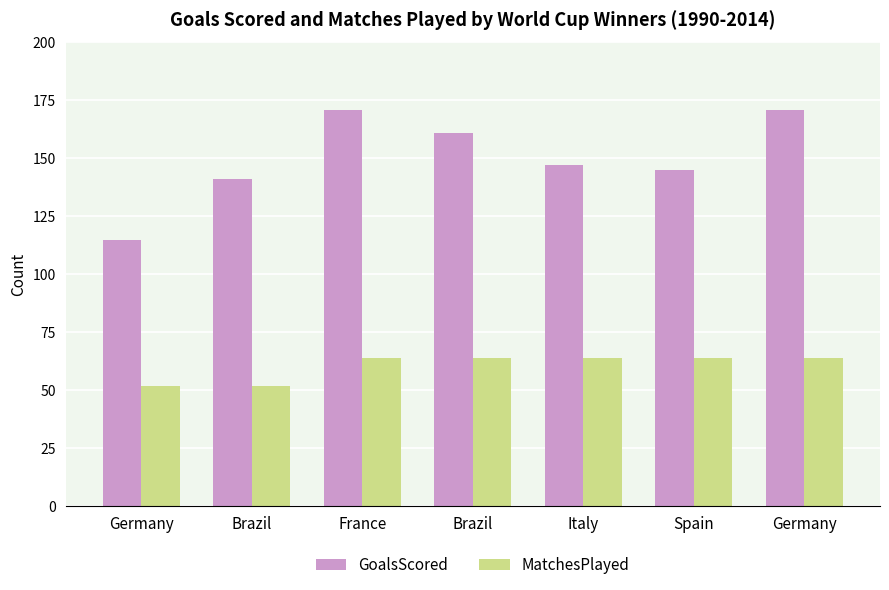

How many bars are there in total?

14